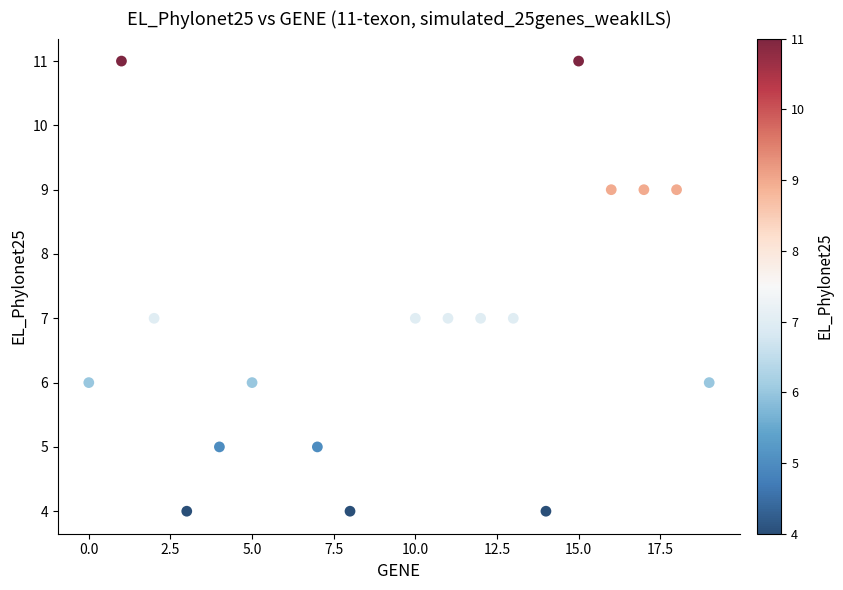

What is the range of Y values (max minus min)?

7